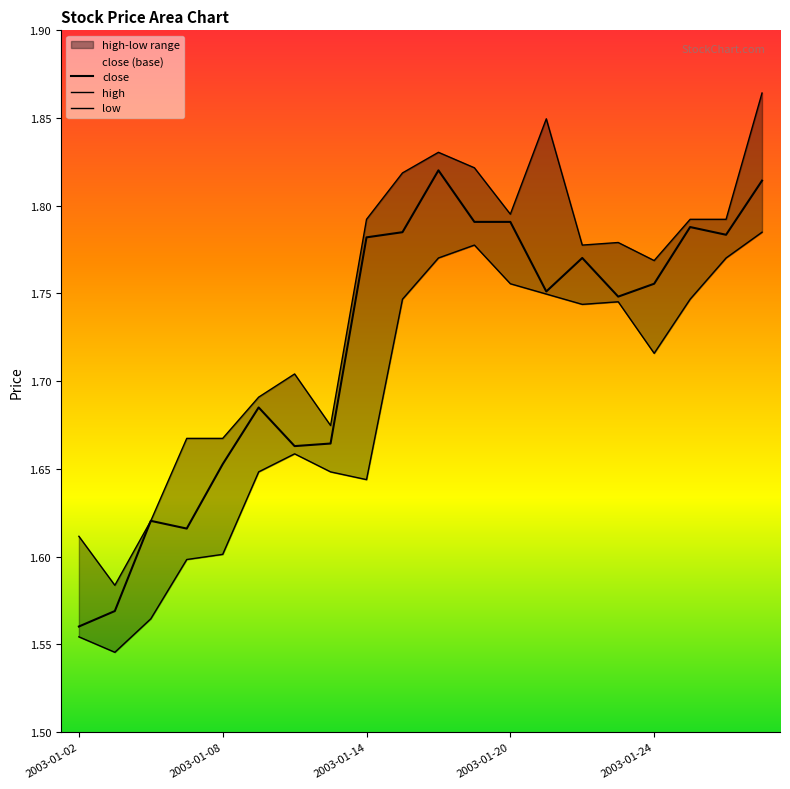

Does the chart display data point markers on the line(s)?

No